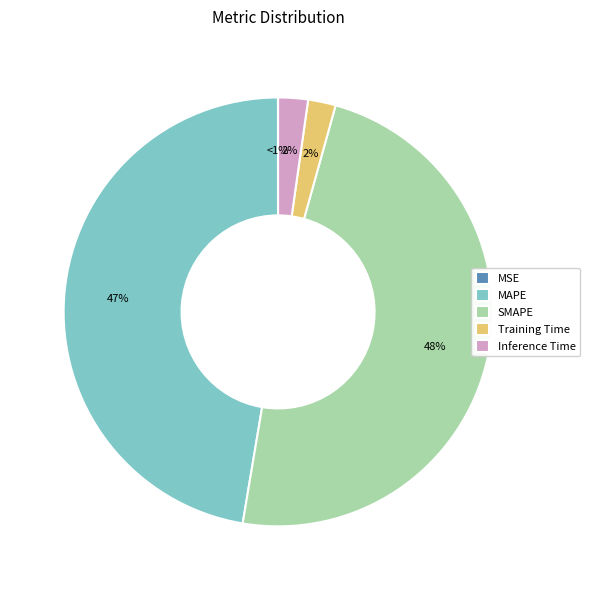

Rank the categories by value from lowest to highest.

MSE, Training Time, Inference Time, MAPE, SMAPE